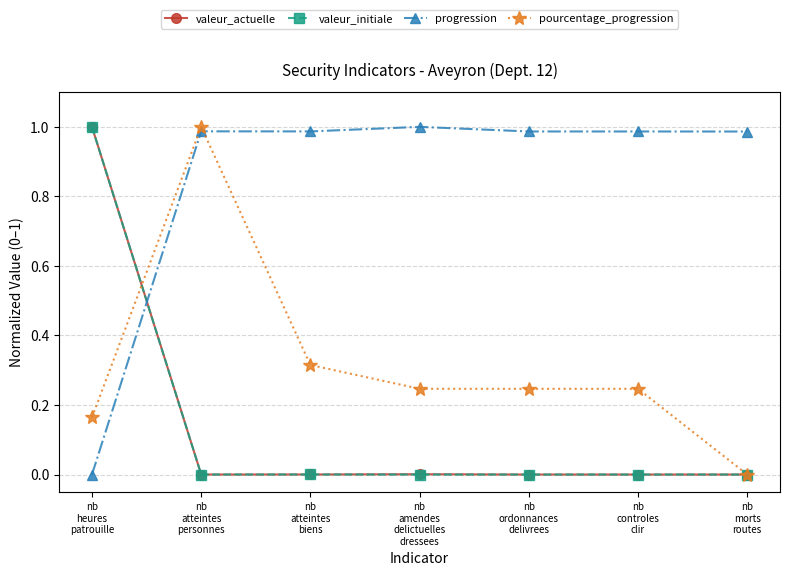

Which series has the largest total across all categories?

progression